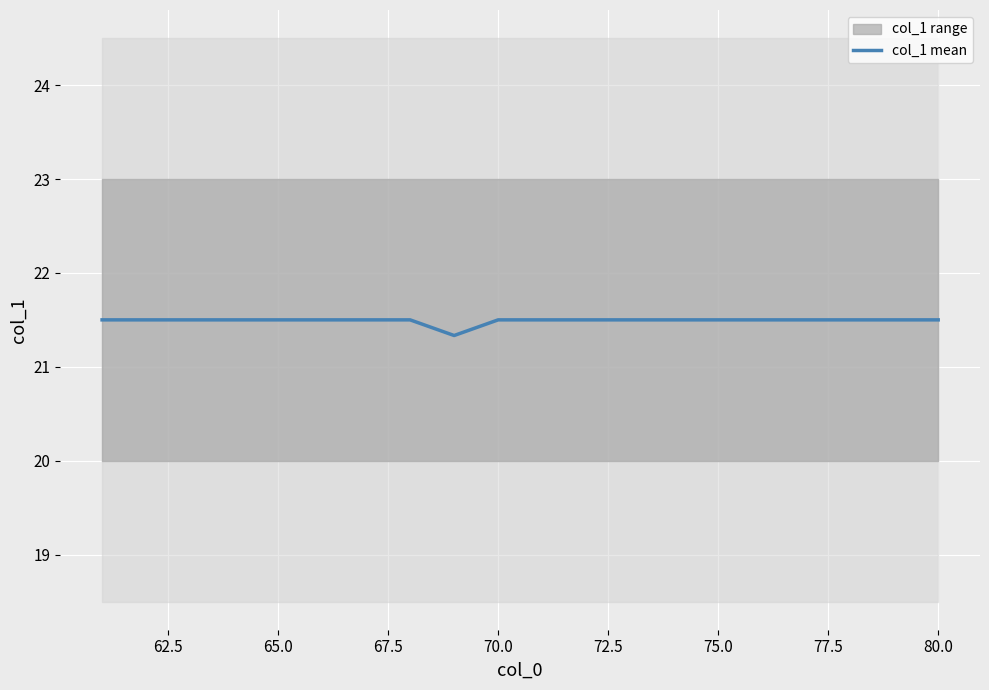

What is the minimum value shown in the chart?

21.3